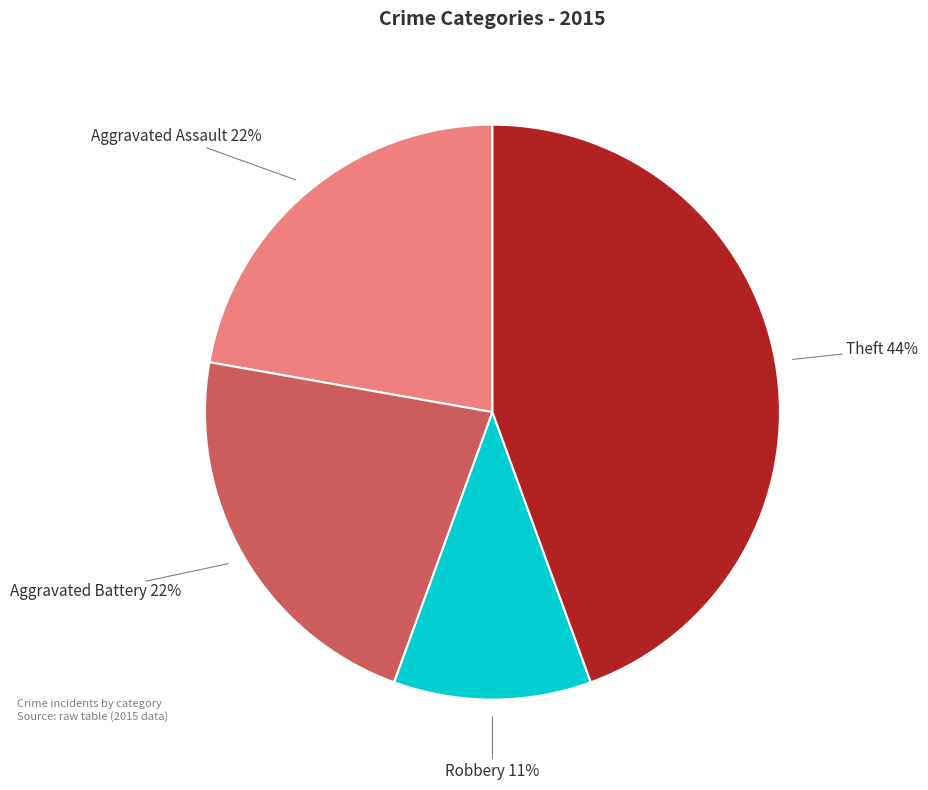

Does any single category account for the majority?

No